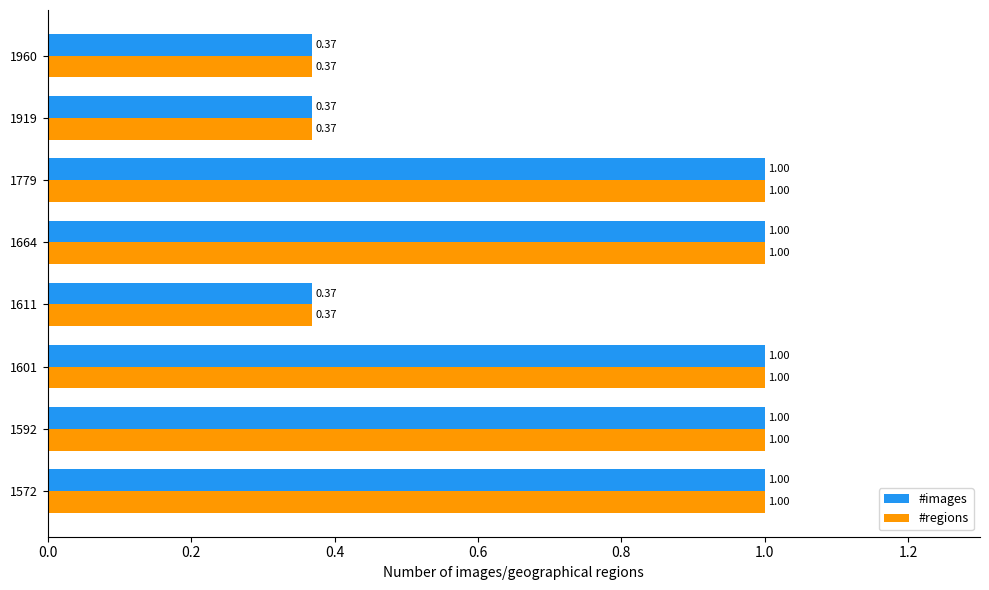

What is the average value of the #images series?

0.8